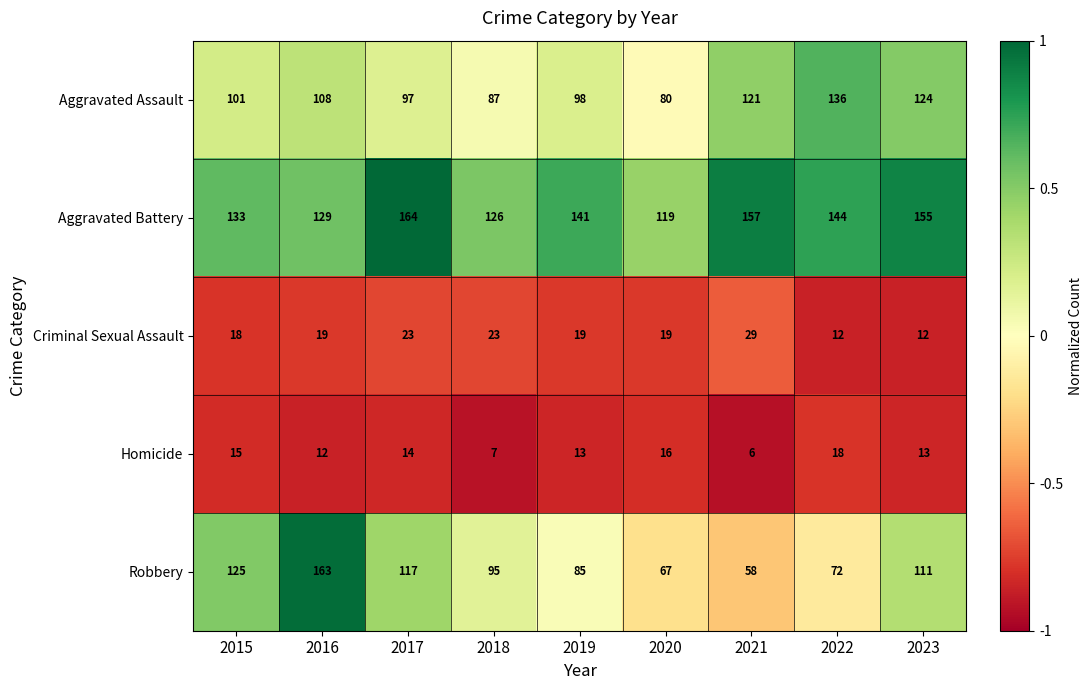

The value of Aggravated Battery at 2022 is 144. True or false?

True